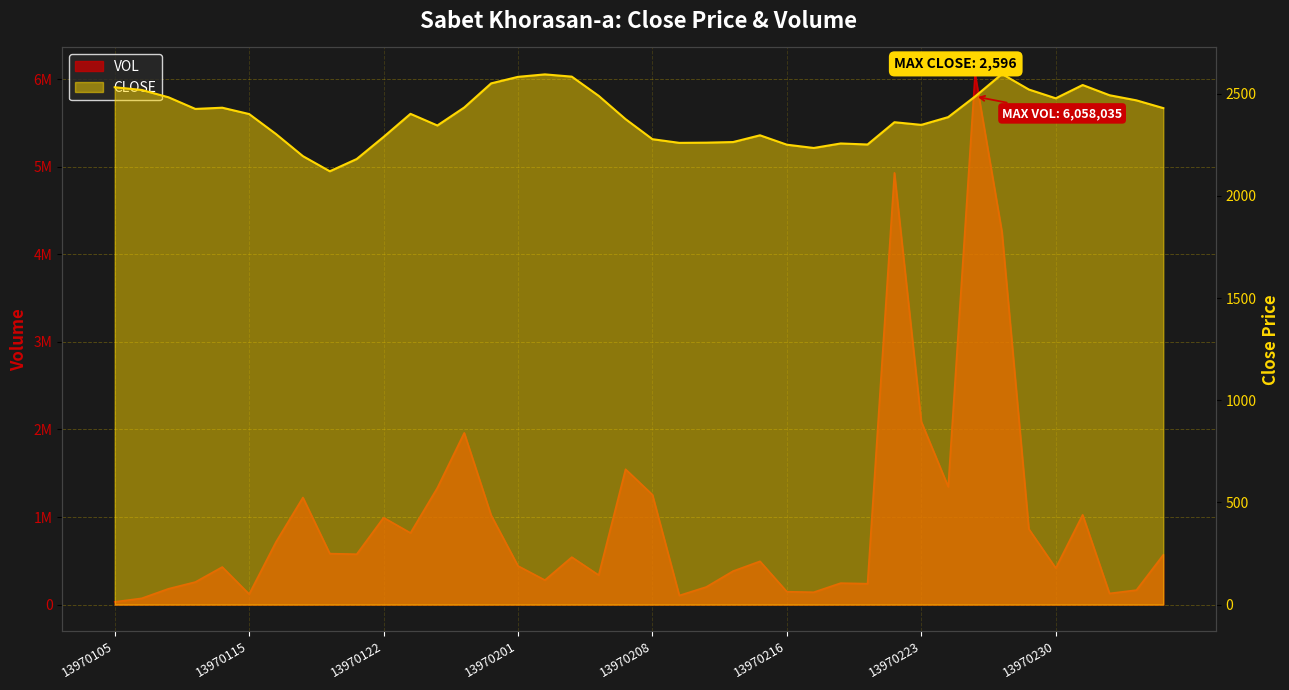

What is the value of the CLOSE point at the 34th from the left?

2596